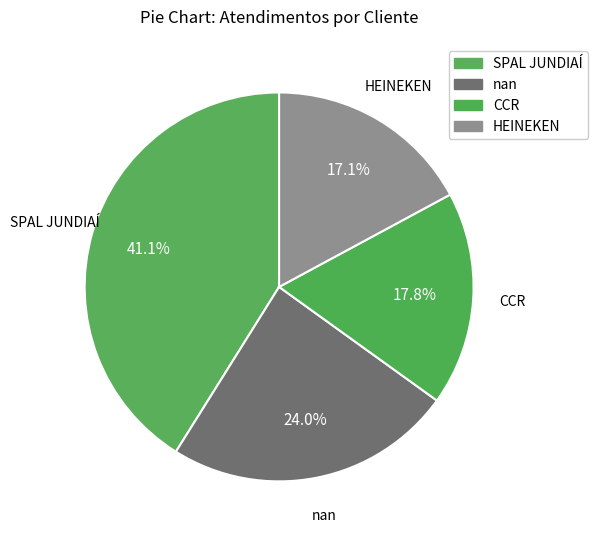

What is the ratio of the value at HEINEKEN to the value at CCR?

1.0